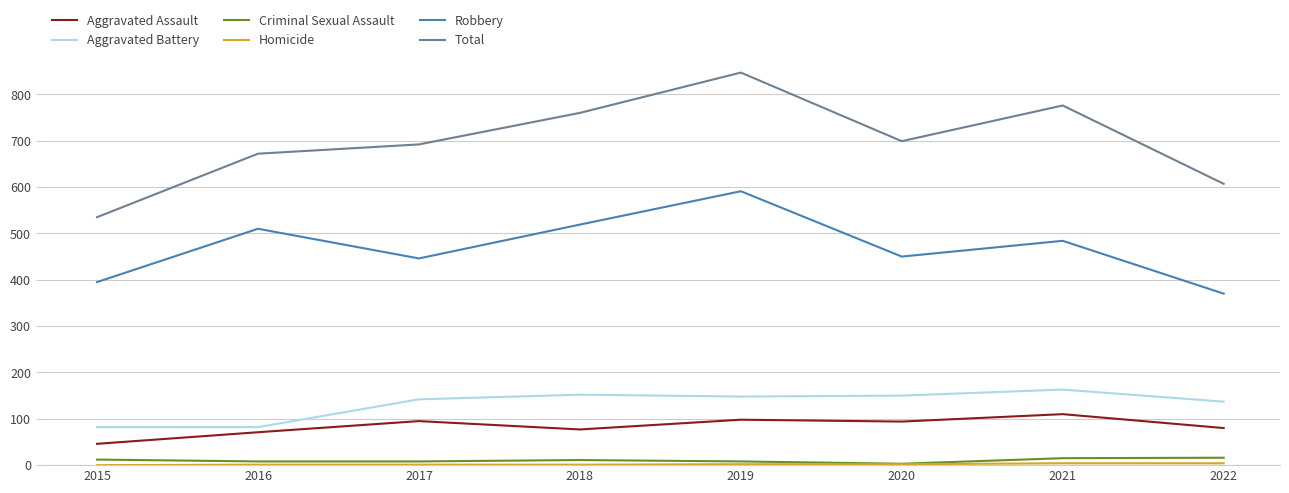

At which category is the sum across all series the highest?

2019